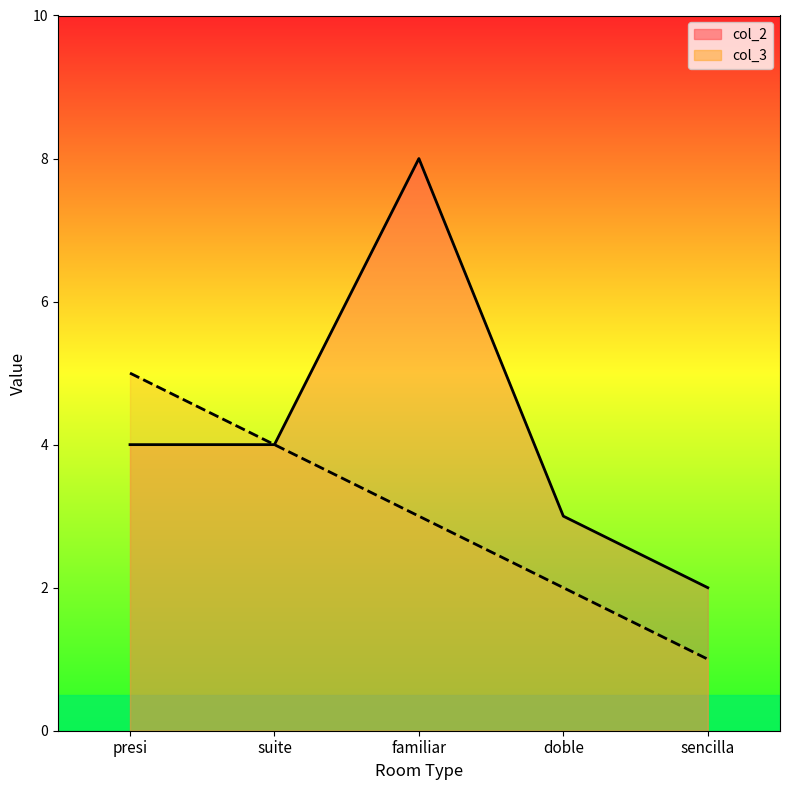

How many lines are shown in the chart?

2